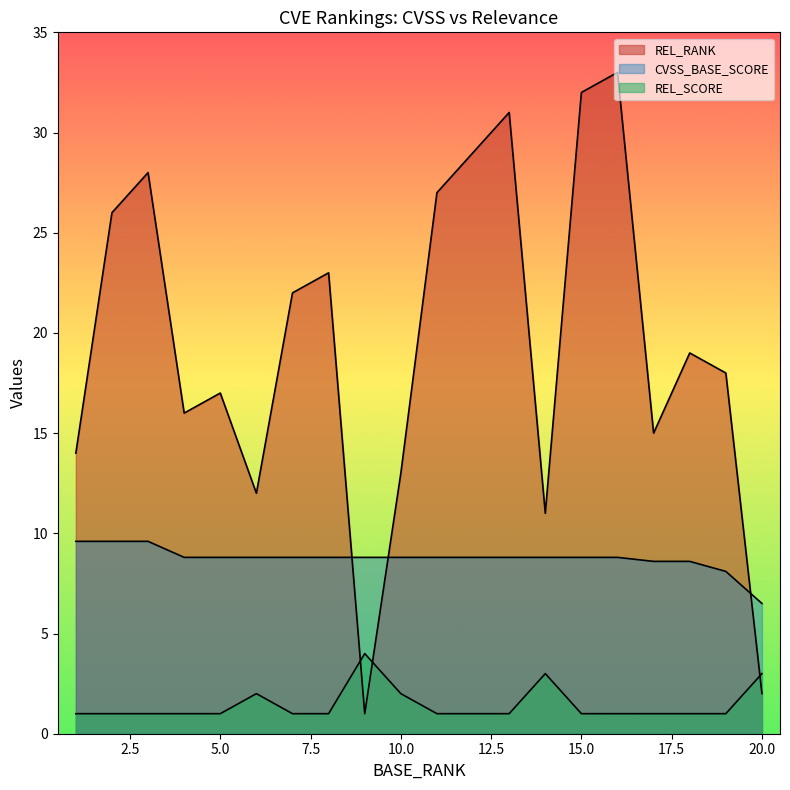

What is the minimum value shown in the chart?

1.0